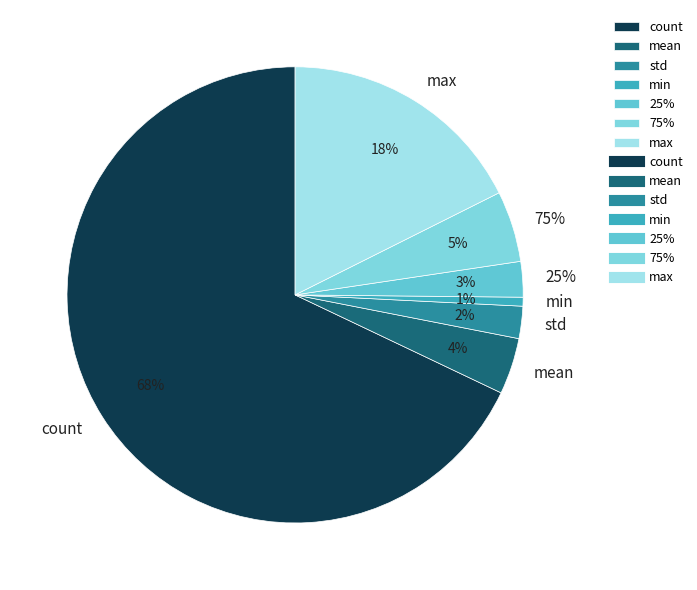

What is the change in value from std to 75%?

+8.7